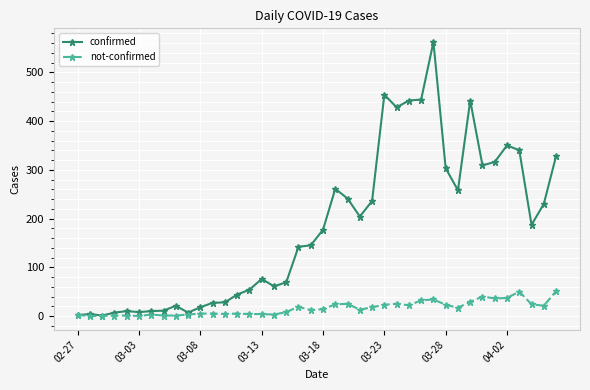

What is the maximum value shown in the chart?

562